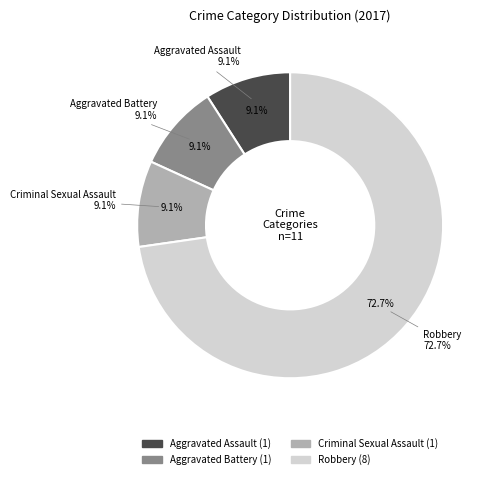

To the nearest percent, what percentage of the pie is Criminal Sexual Assault?

9%